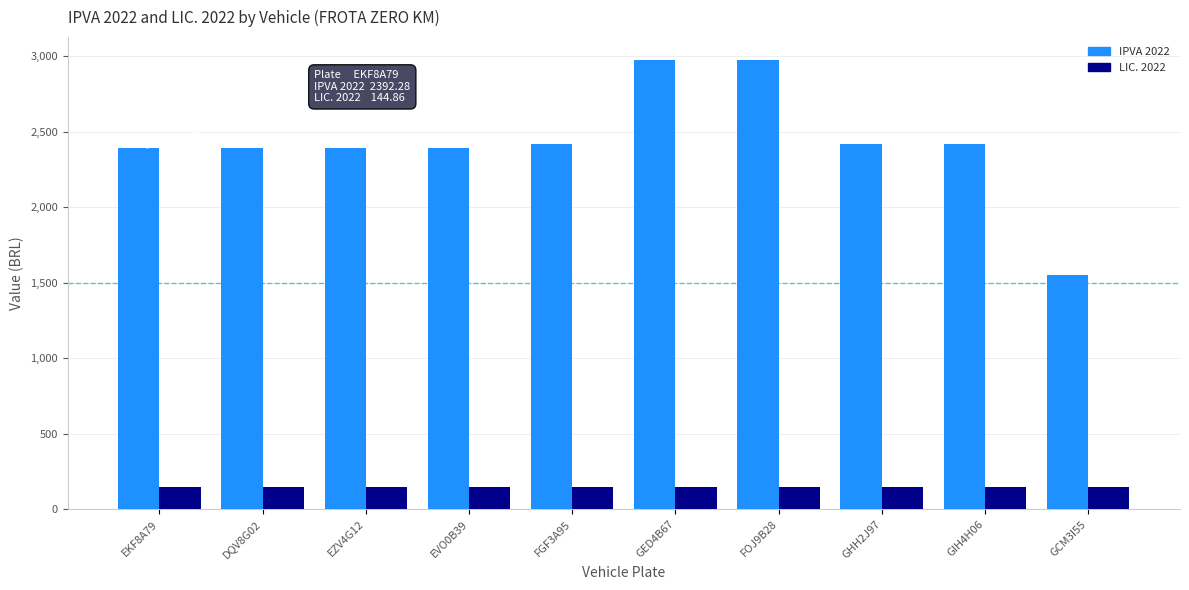

How many series are shown in this chart?

2